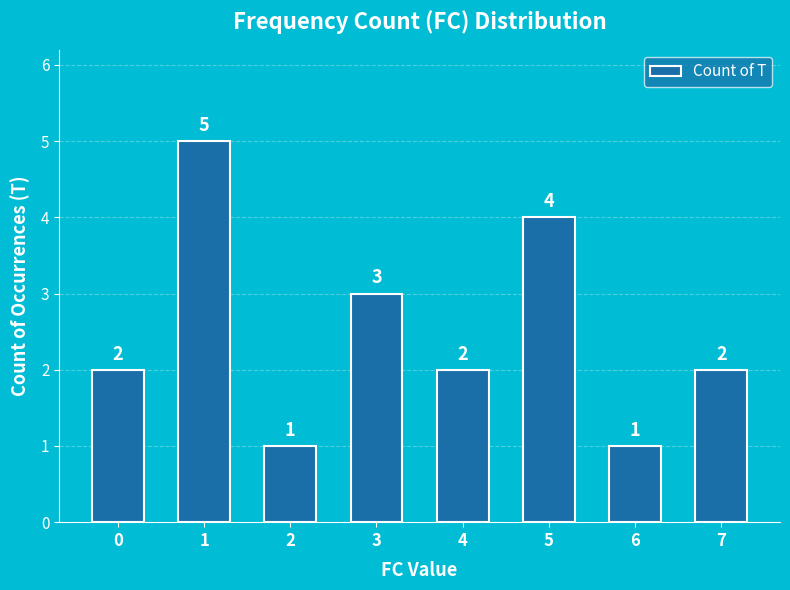

What is the minimum value shown in the chart?

1